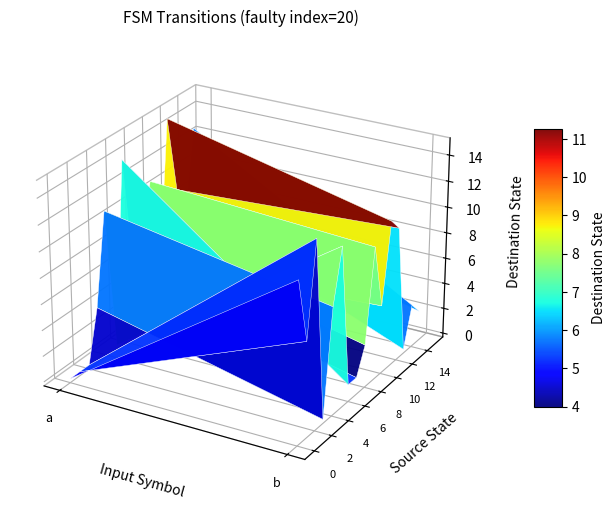

Reading right to left, what are all the values shown in this chart?

0: 15=6	14=13	13=7	12=9	11=15	10=4	9=11	8=7	7=5	6=14	5=0	4=11	3=4	2=0	1=0	0=0
1: 15=2	14=3	13=0	12=10	11=11	10=5	9=10	8=3	7=1	6=1	5=12	4=8	3=0	2=14	1=7	0=12